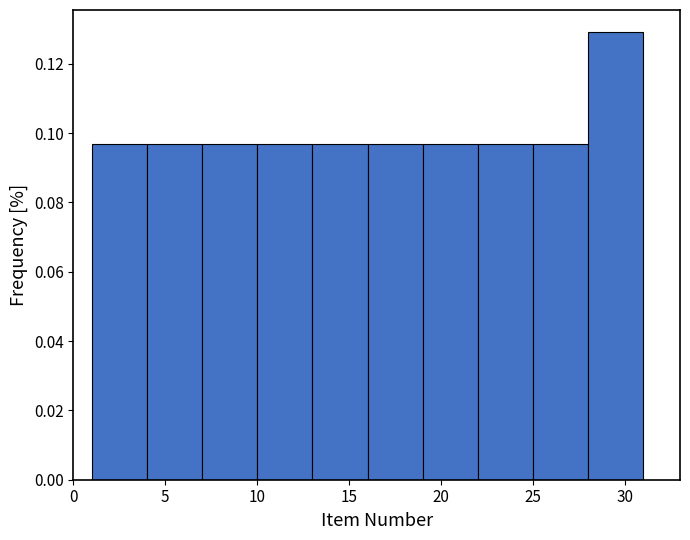

Reading left to right, list every bar in this chart as the range it spans on the x-axis followed by its height. The values are not printed on the chart, so give them approximately, as read against the axis.

1 to 4: 0.096
4 to 7: 0.096
7 to 10: 0.096
10 to 13: 0.096
13 to 16: 0.096
16 to 19: 0.096
19 to 22: 0.096
22 to 25: 0.096
25 to 28: 0.096
28 to 31: 0.130